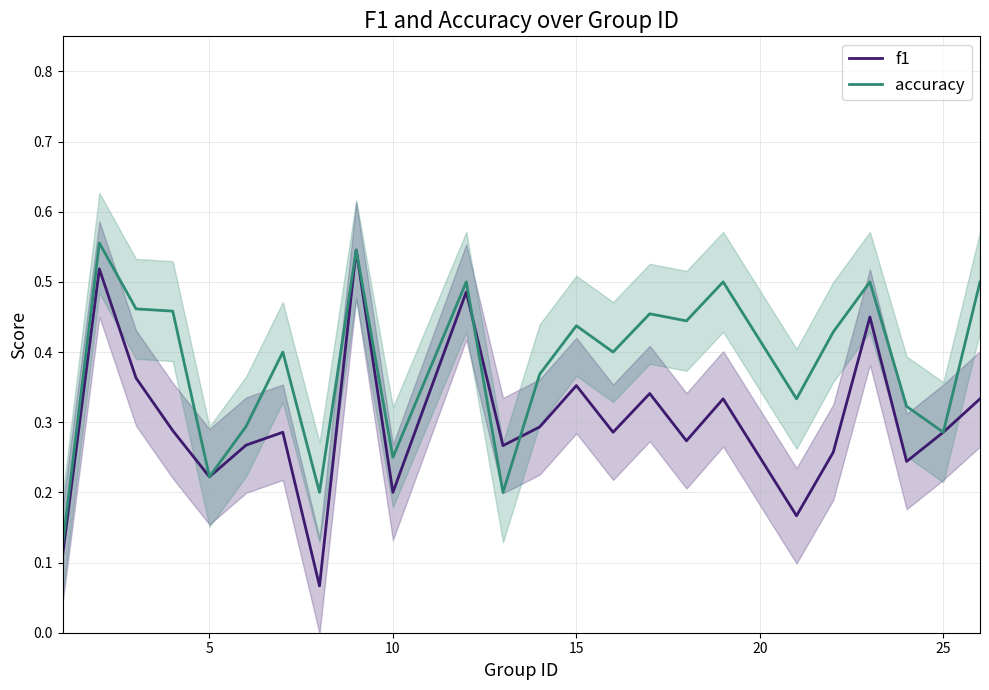

Which series has the largest total across all categories?

accuracy